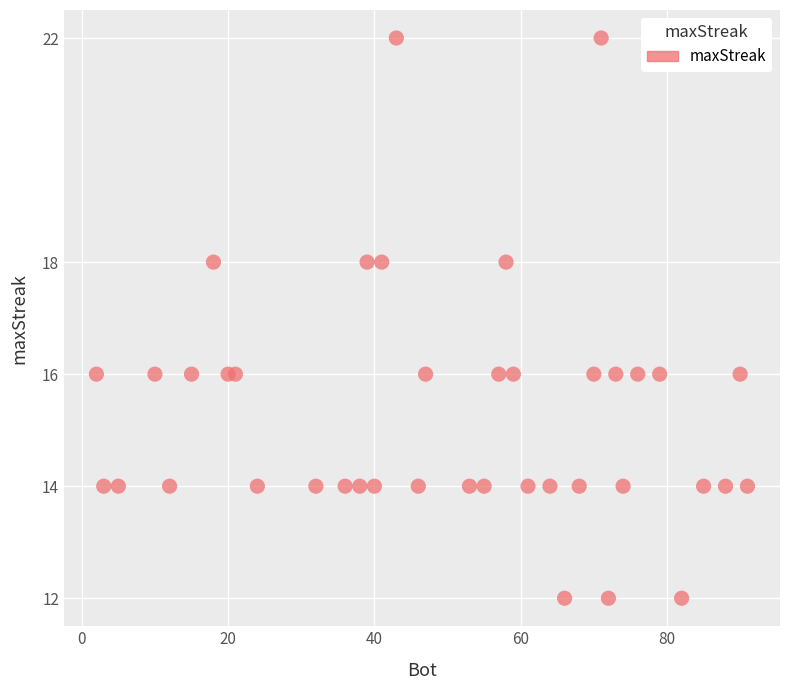

What is the range of Y values (max minus min)?

10